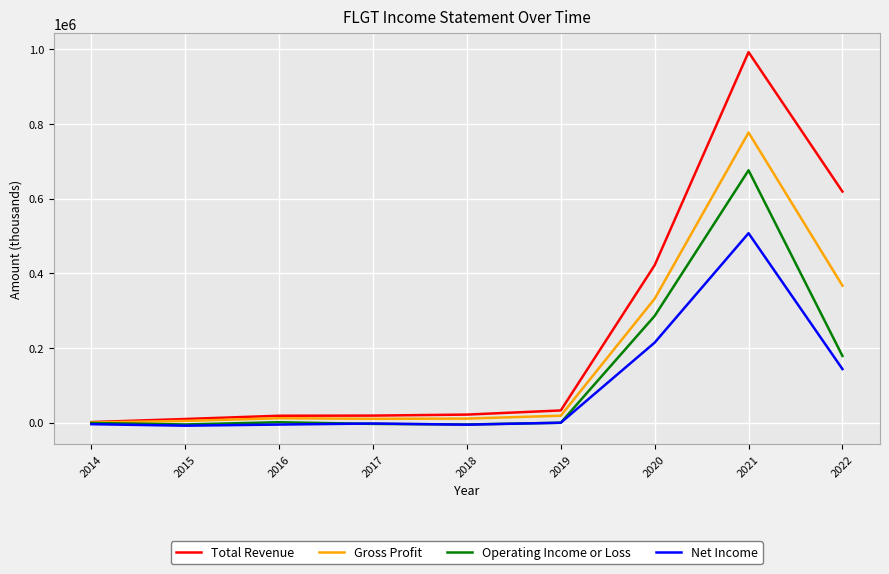

Rank the series at 2021 from highest to lowest value.

Total Revenue, Gross Profit, Operating Income or Loss, Net Income